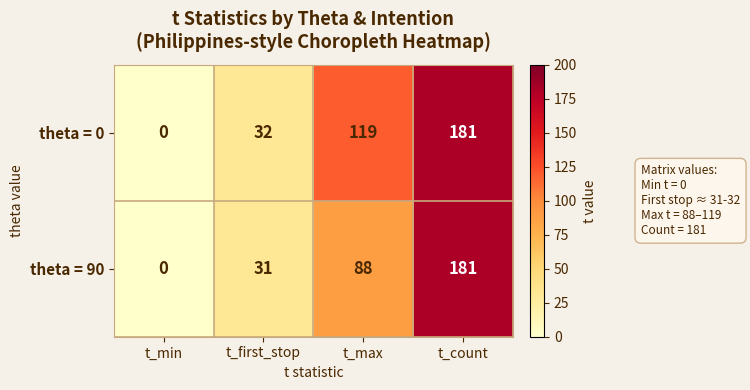

The value of theta = 90 at t_count is 181. True or false?

True